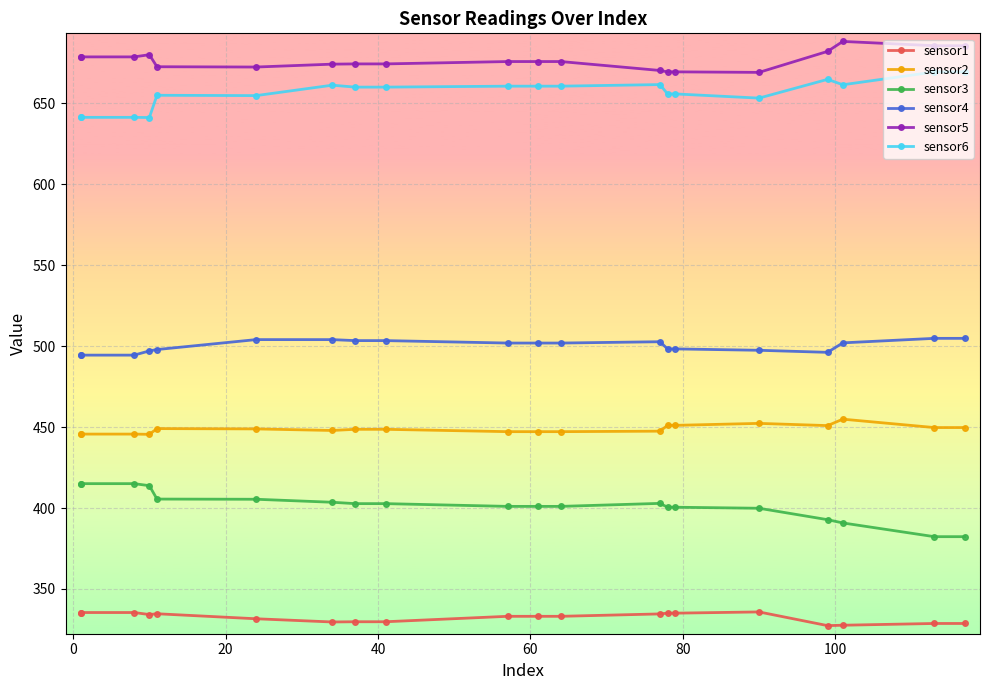

Does the chart display data point markers on the line(s)?

Yes